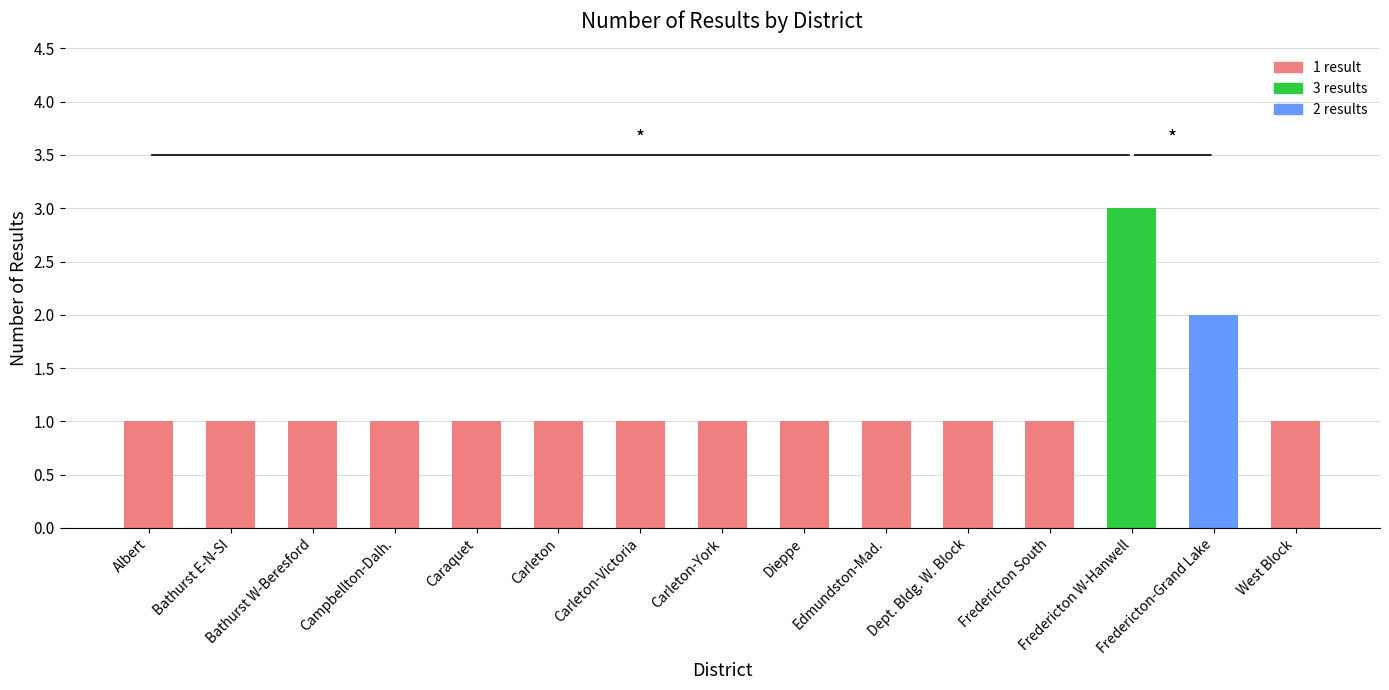

What is the label of the 7th bar from the right?

Dieppe